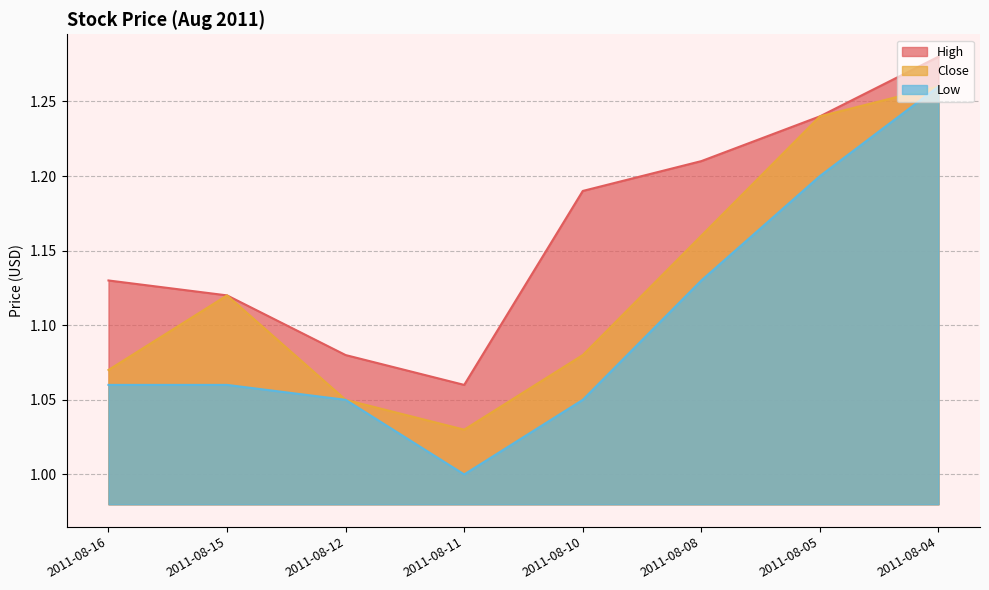

True or false: Low has more than 1 points higher than both neighbors.

False